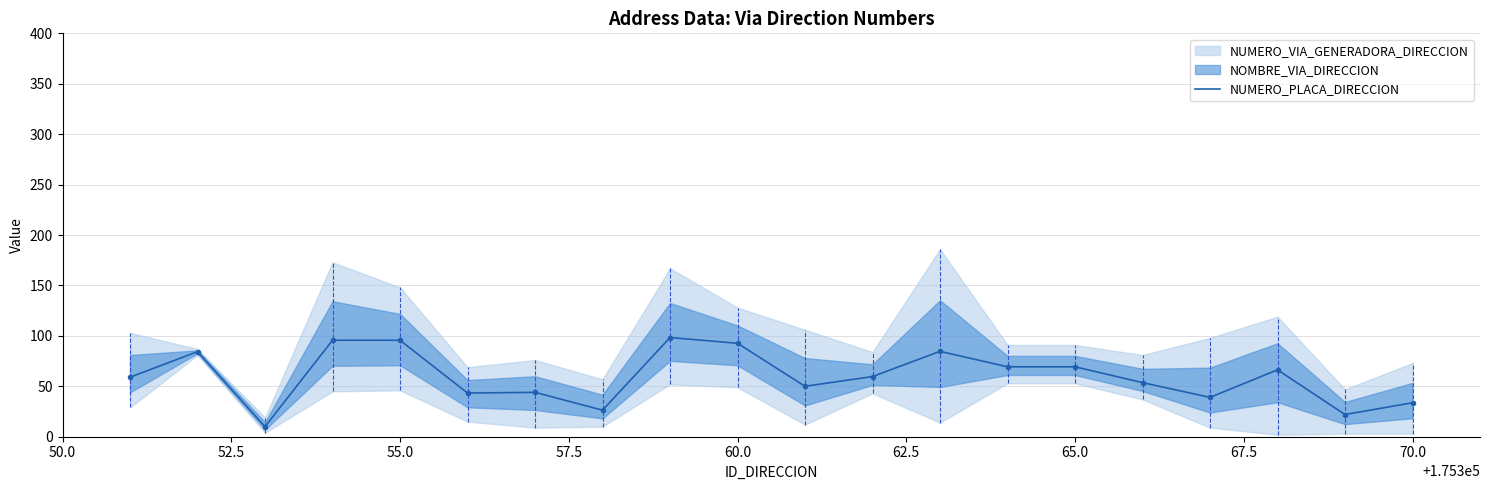

What is the value of the 1st point from the left?

59.0